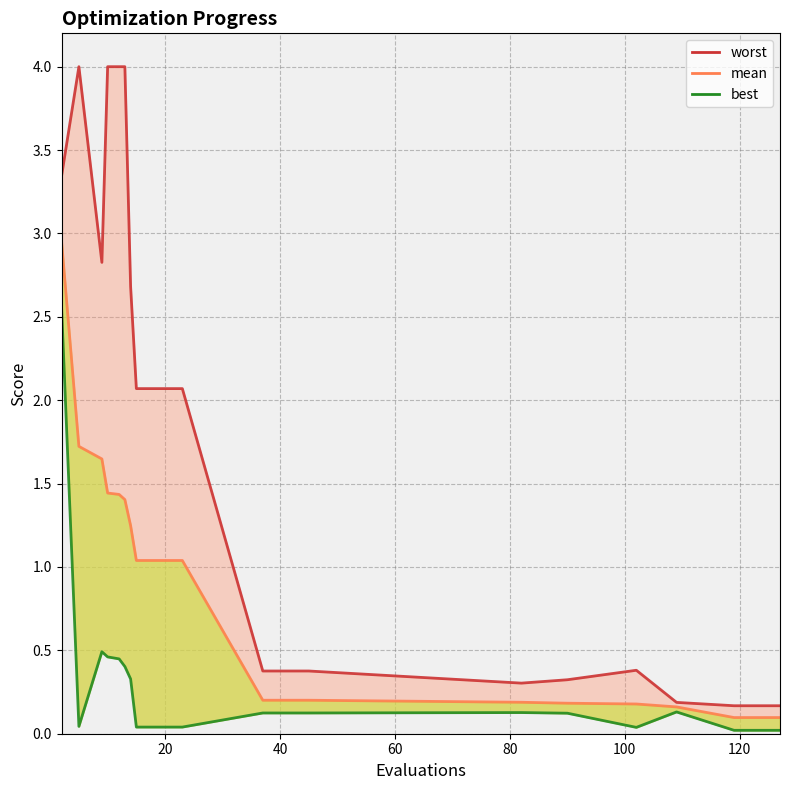

How many lines are shown in the chart?

3